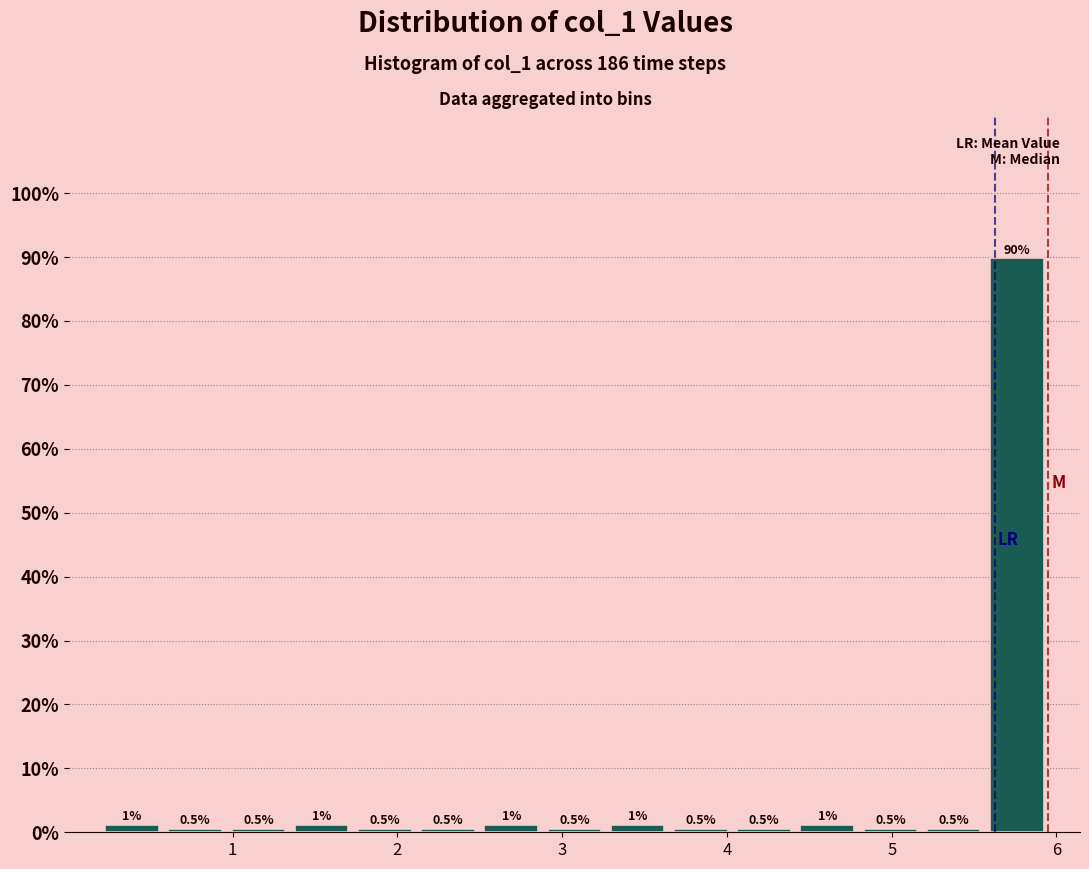

Read against the x-axis, roughly where is the centre of the tallest bar?

5.8